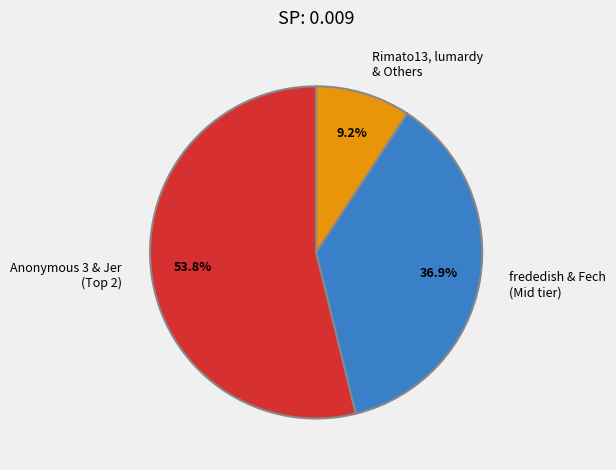

Which slice is the smallest?

Rimato13, lumardy & Others